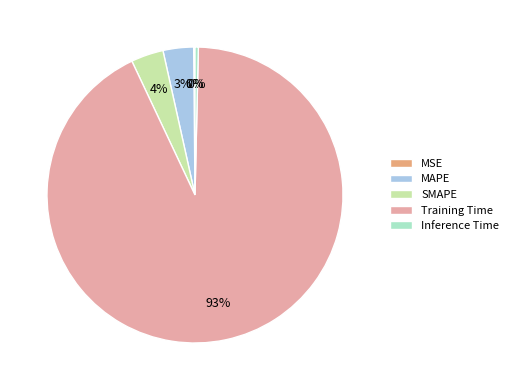

To the nearest percent, what is the average slice percentage?

20%